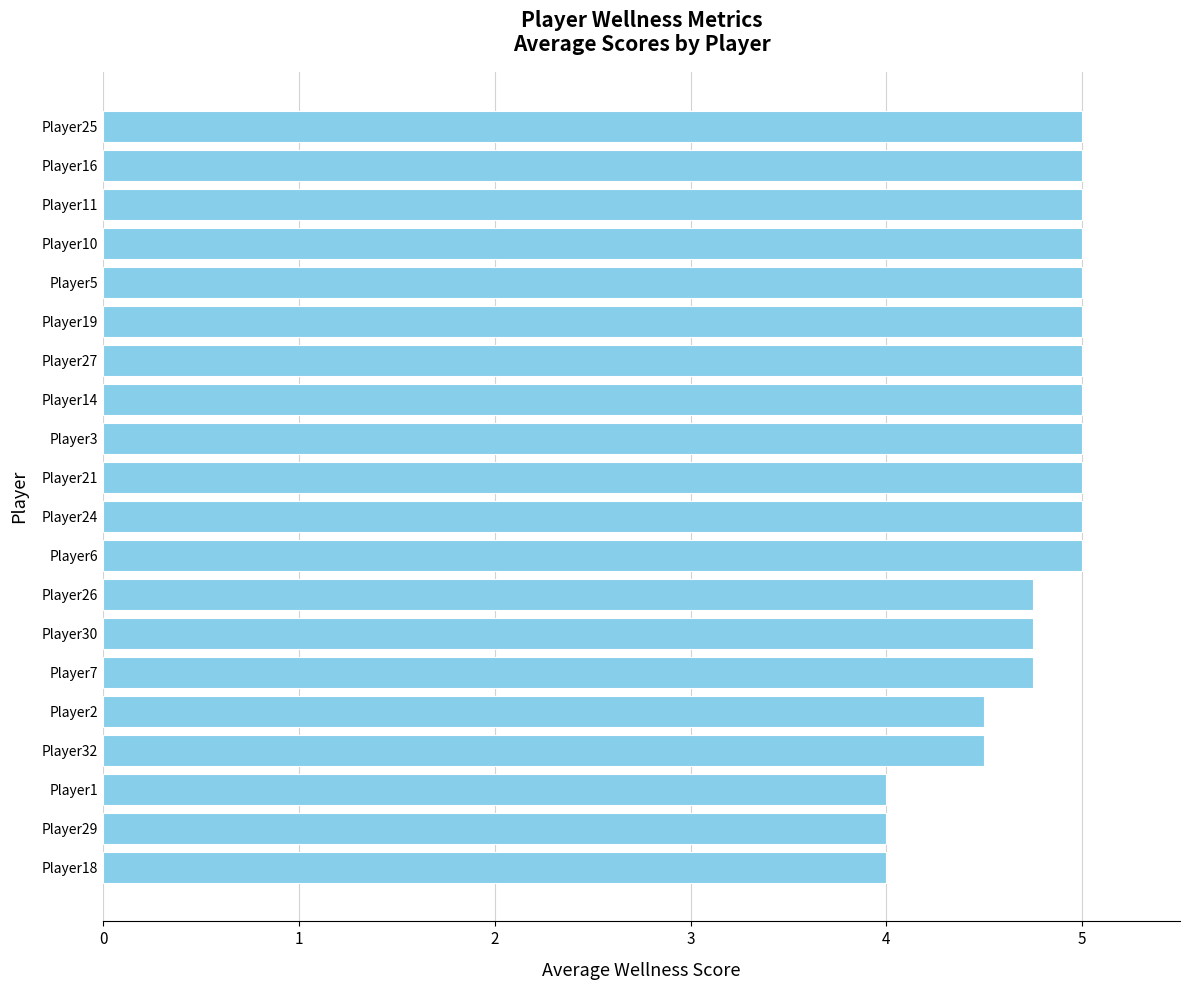

Reading bottom to top, what are all the values shown in this chart?

Player18=4.0	Player29=4.0	Player1=4.0	Player32=4.5	Player2=4.5	Player7=4.8	Player30=4.8	Player26=4.8	Player6=5.0	Player24=5.0	Player21=5.0	Player3=5.0	Player14=5.0	Player27=5.0	Player19=5.0	Player5=5.0	Player10=5.0	Player11=5.0	Player16=5.0	Player25=5.0